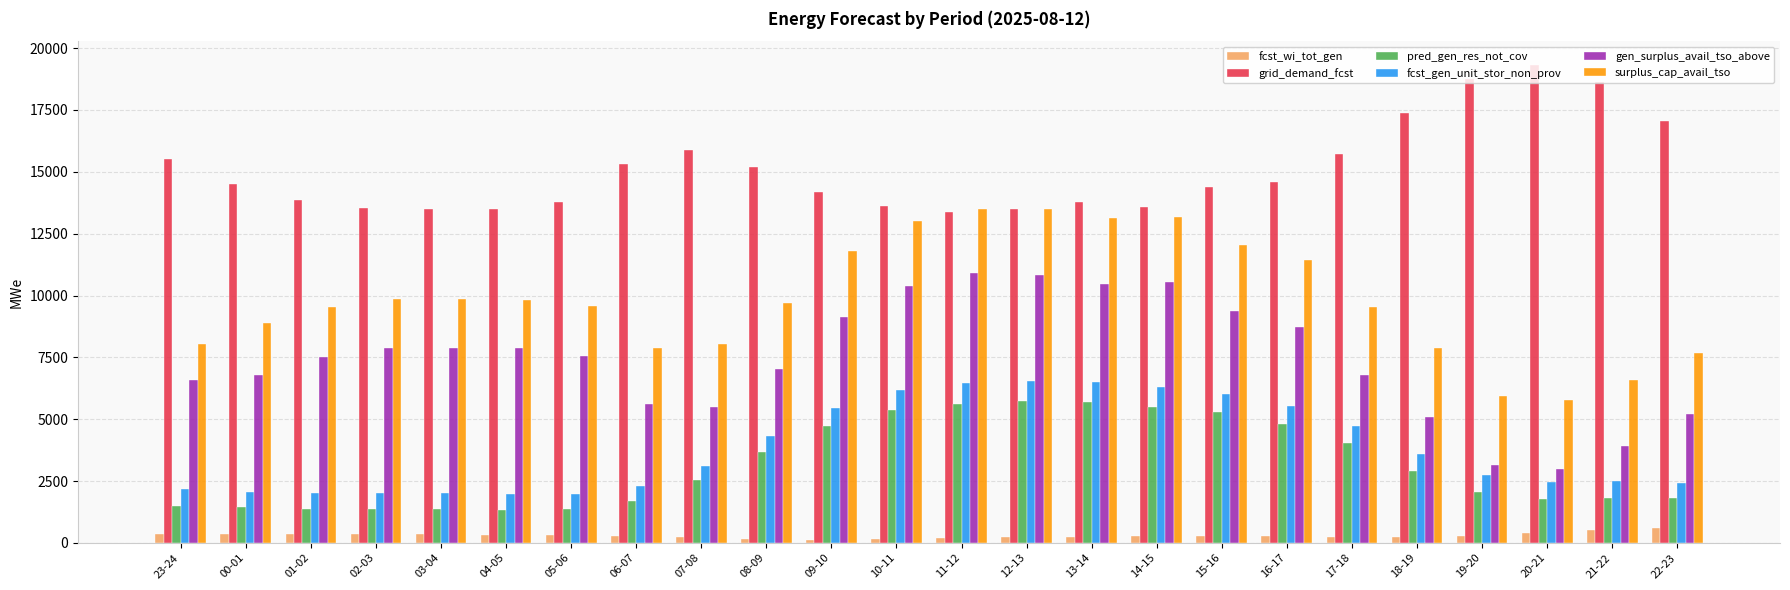

How many groups of bars are there?

24